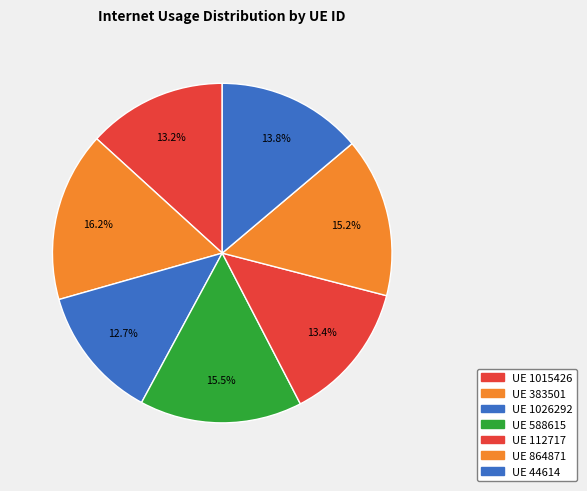

What is the largest slice in the pie chart?

383501